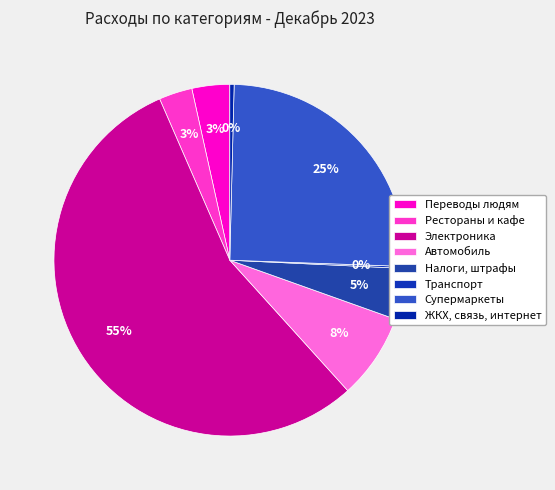

Is it true that Налоги, штрафы is 5% of the pie?

True